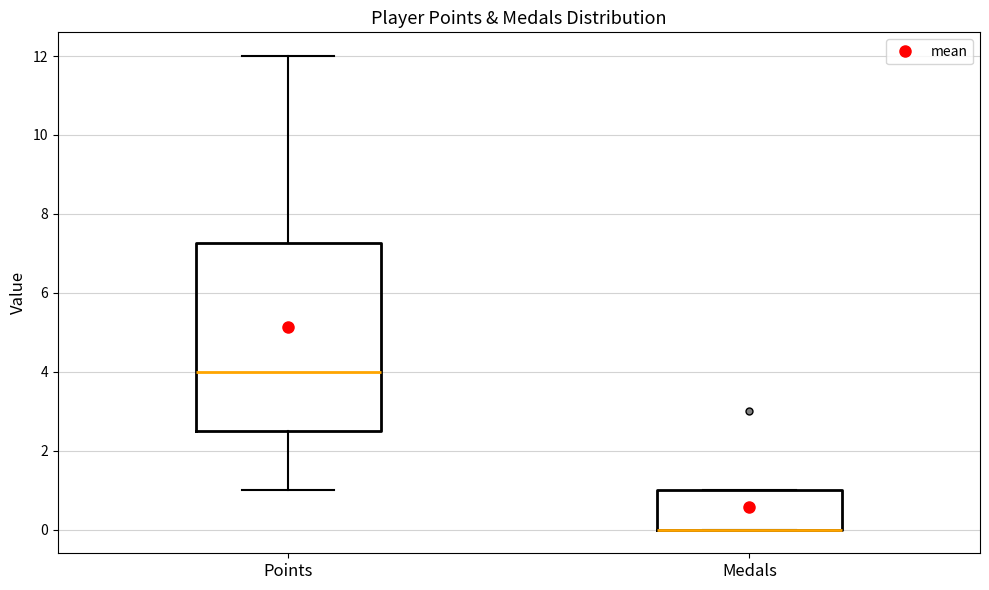

Reading left to right, transcribe this box plot: for each box, give where its median line is, the range the box spans, and where its two whiskers end, as read against the y-axis. The values are not printed on the chart, so give them approximately, as read against the axis.

Points: median 4.0, box 2.6 to 7.2, whiskers 1.0 to 12.0
Medals: median 0.0 (drawn on the box's lower edge), box 0.0 to 1.0, whiskers 0.0 to 1.0